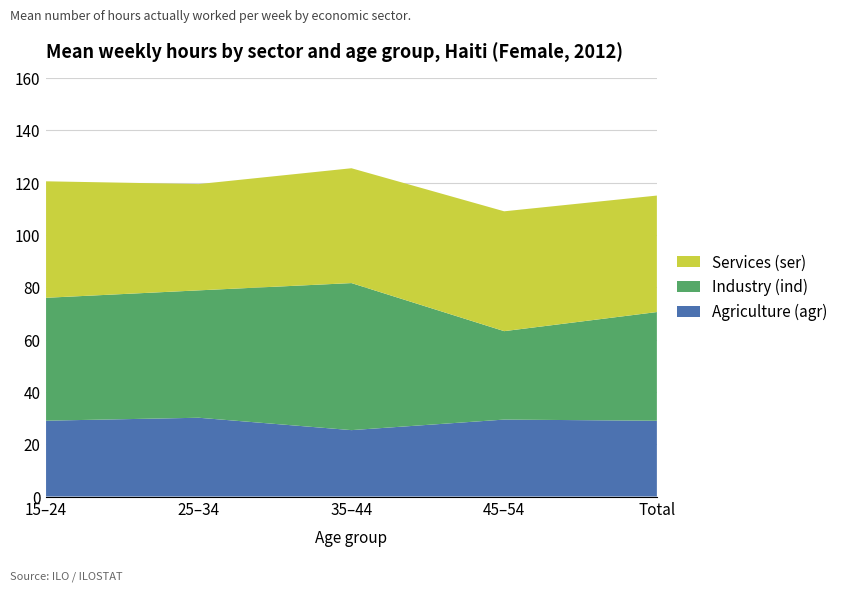

Reading right to left, list all the values displayed in this chart.

Agriculture (agr): total=29.0	y45_54=29.4	y35_44=25.4	y25_34=30.1	y15_24=29.0
Industry (ind): total=41.5	y45_54=33.8	y35_44=56.2	y25_34=48.7	y15_24=47.0
Services (ser): total=44.5	y45_54=45.8	y35_44=43.9	y25_34=40.6	y15_24=44.5